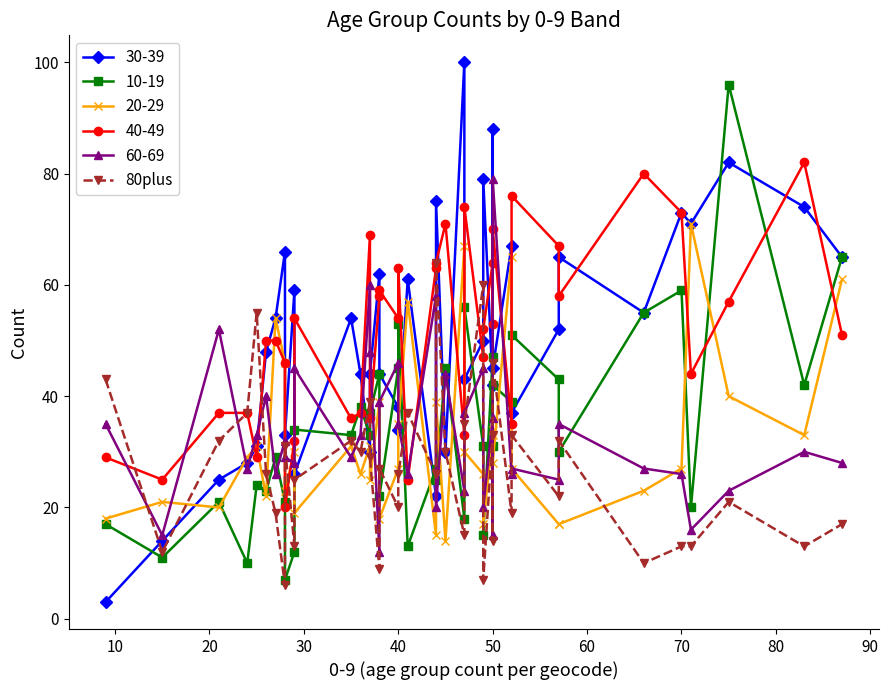

Does the chart have visible grid lines?

No